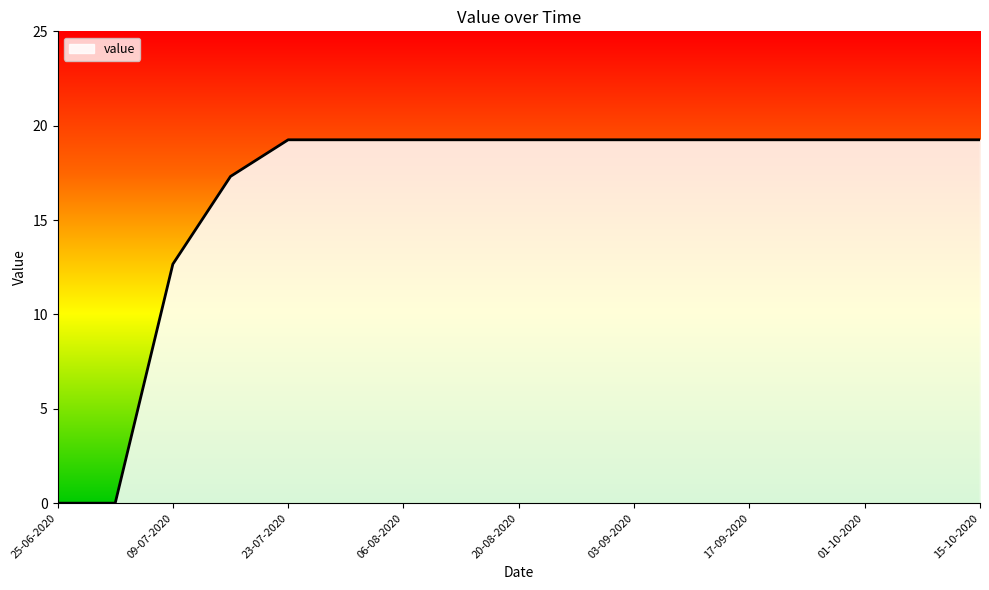

What is the difference between the maximum and minimum values?

19.3